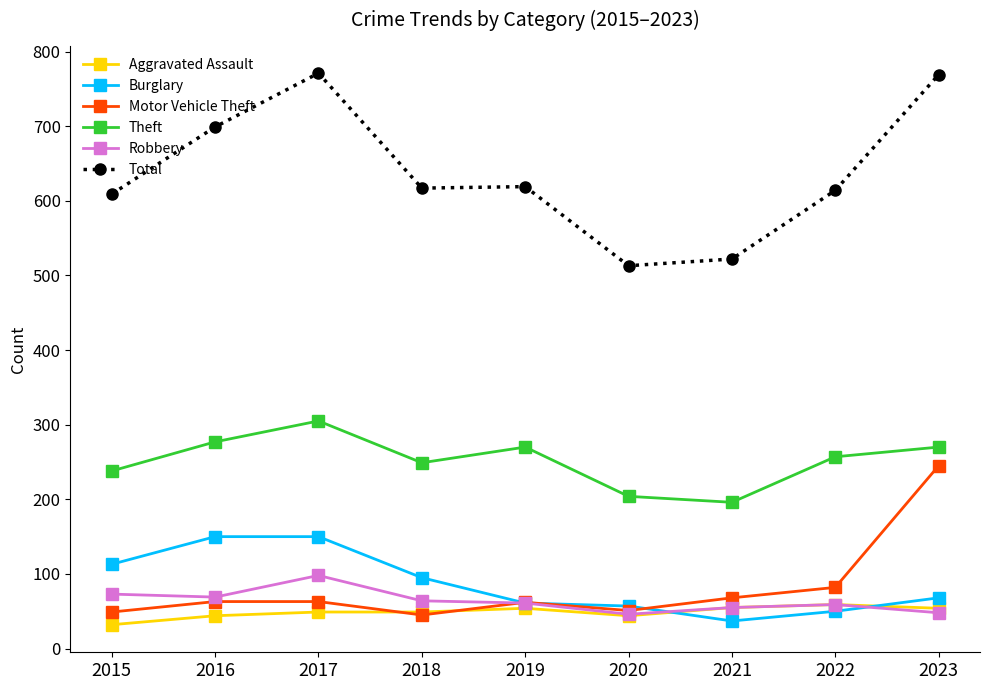

List the series in order of their peak value, lowest first.

Aggravated Assault, Robbery, Burglary, Motor Vehicle Theft, Theft, Total